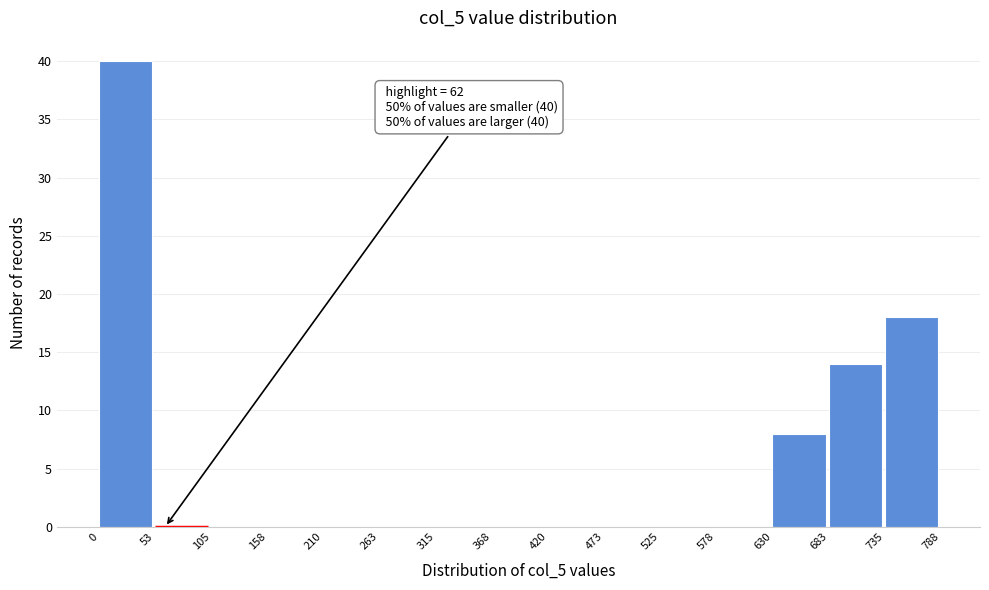

Which range on the x-axis has the tallest bar?

0 to 53